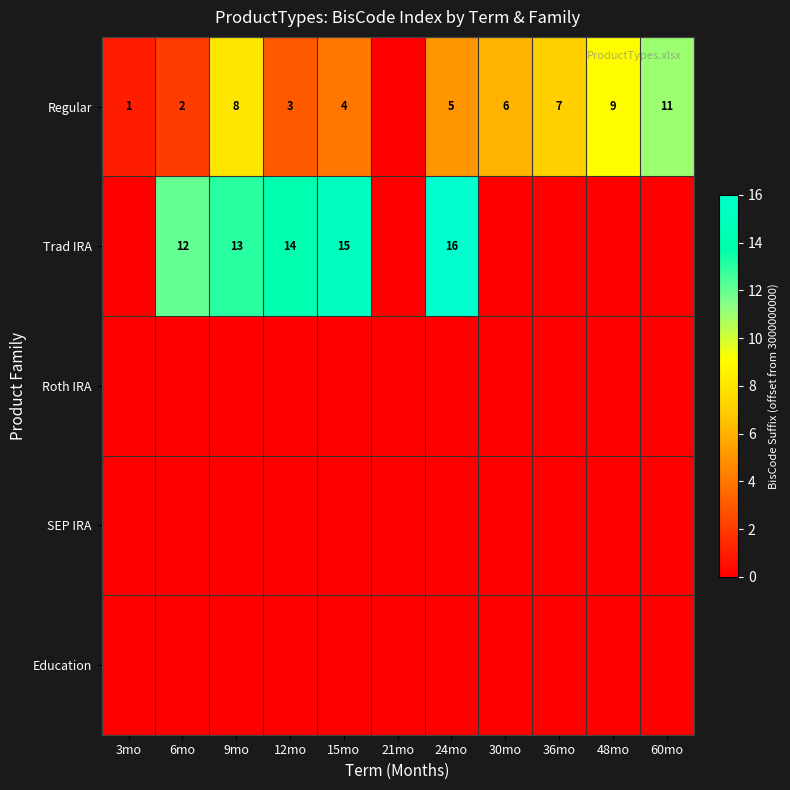

The value of Regular at 60mo is 11. True or false?

True